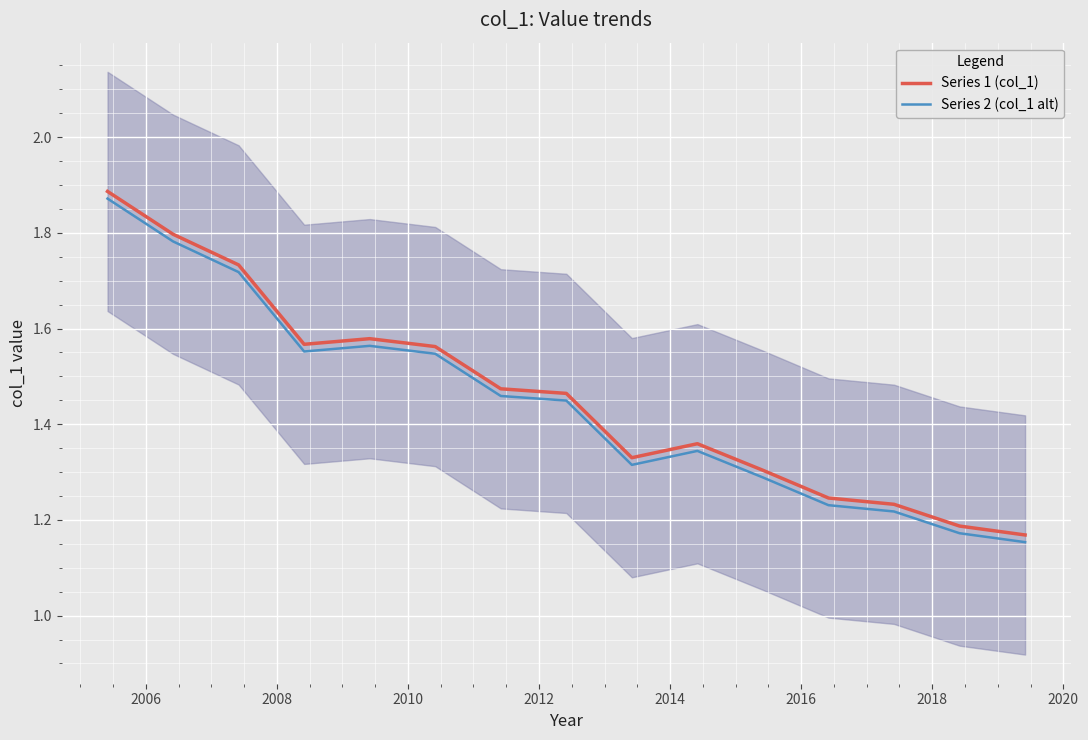

True or false: Series 2 (col_1 alt) and Series 1 (col_1) cross at least once.

False